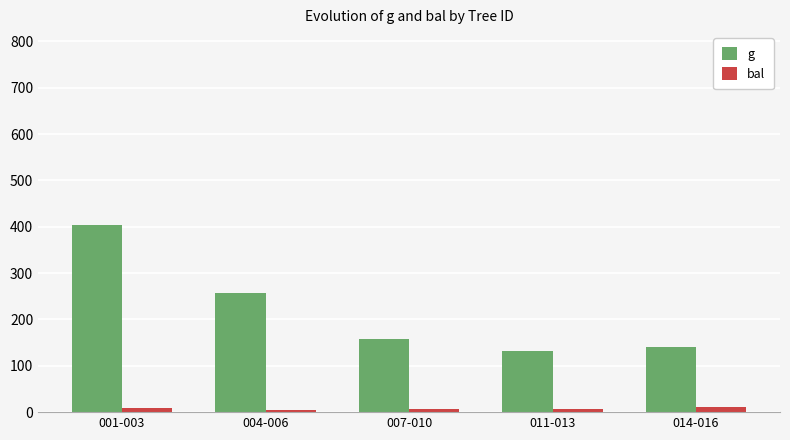

What is the minimum value for bal?

5.5